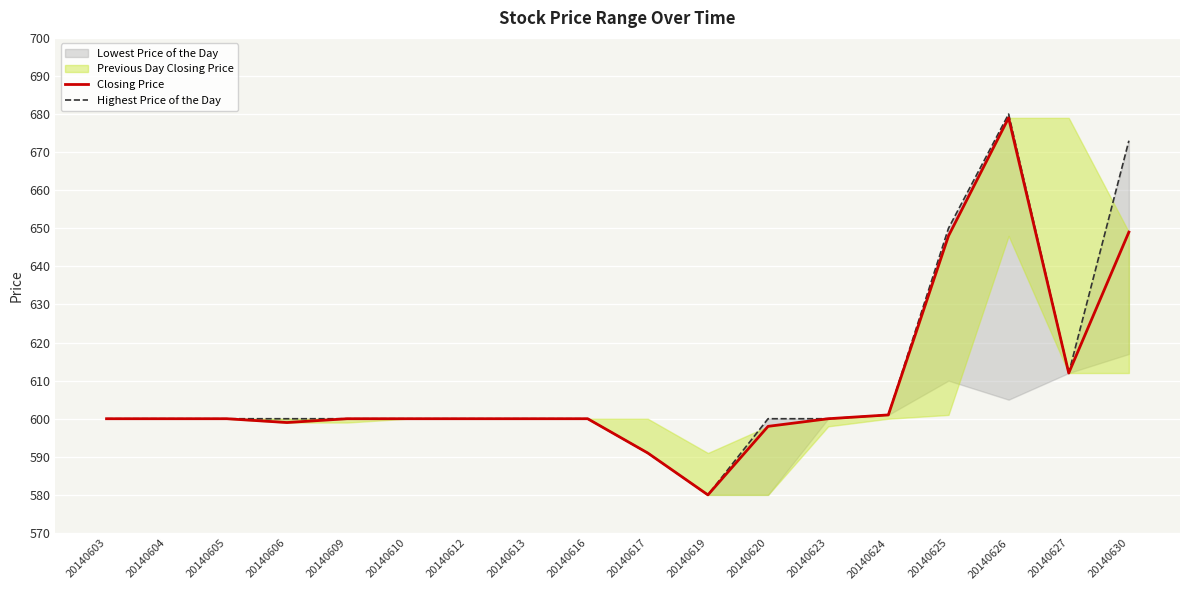

What is the difference between the maximum and minimum values in the Closing Price series?

99